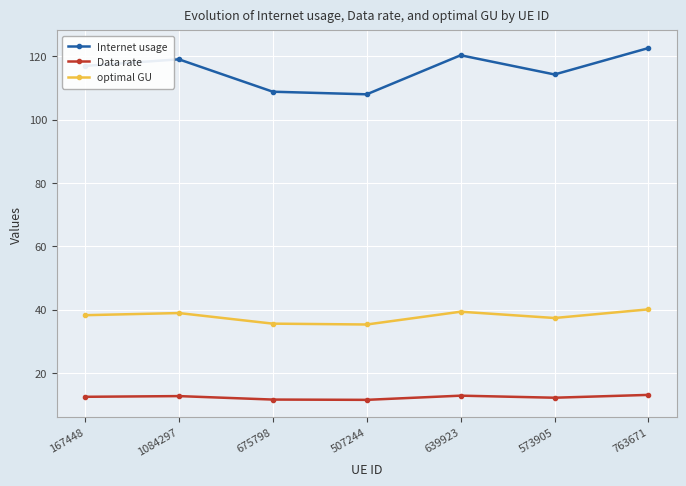

What is the difference between the highest and lowest values at 639923?

107.4